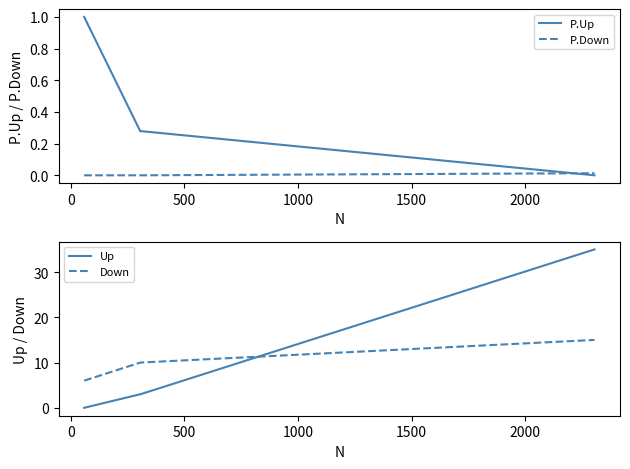

Which series has the largest range (max minus min)?

Up